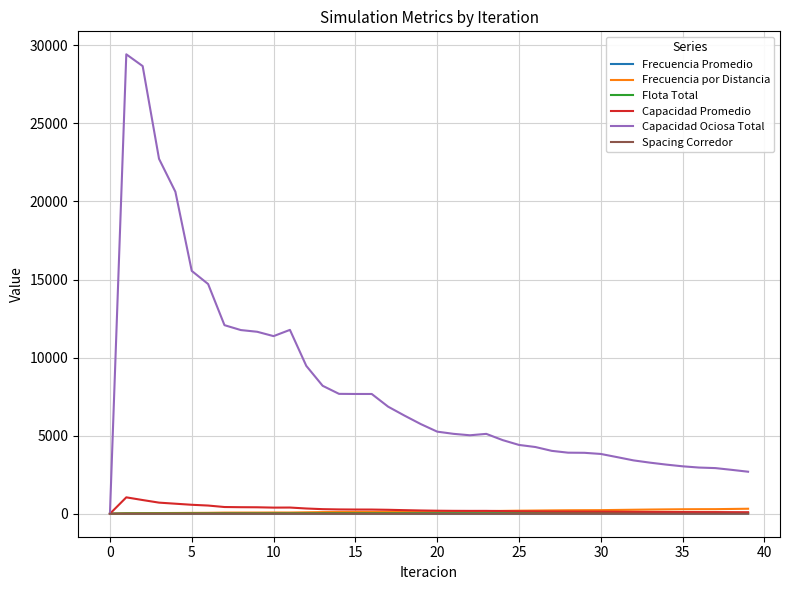

Which series has the largest total across all categories?

Capacidad Ociosa Total